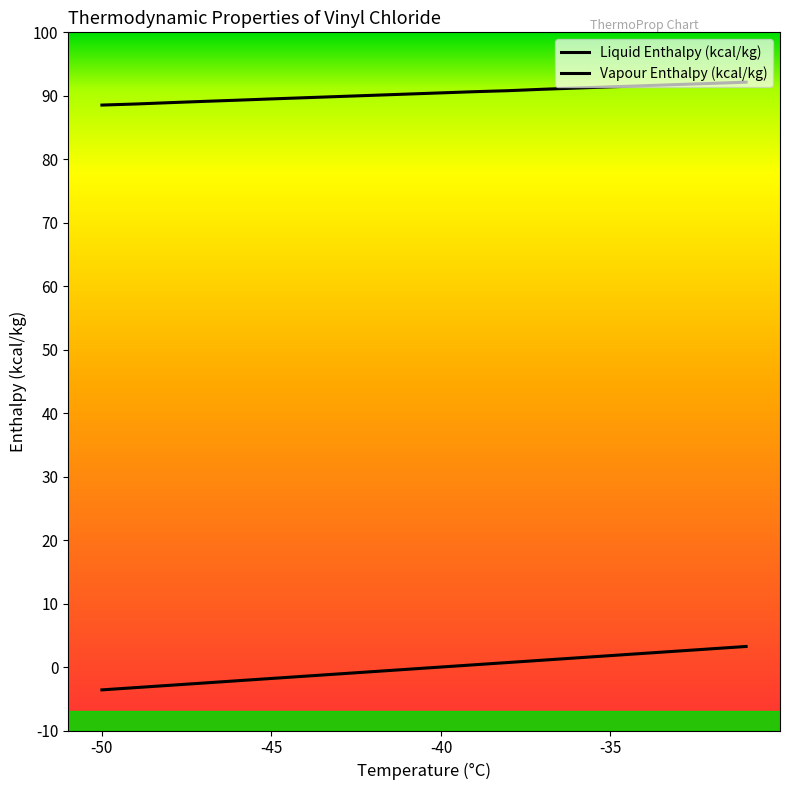

What is the difference between the maximum and minimum values in the Vapour Enthalpy (kcal/kg) series?

3.6